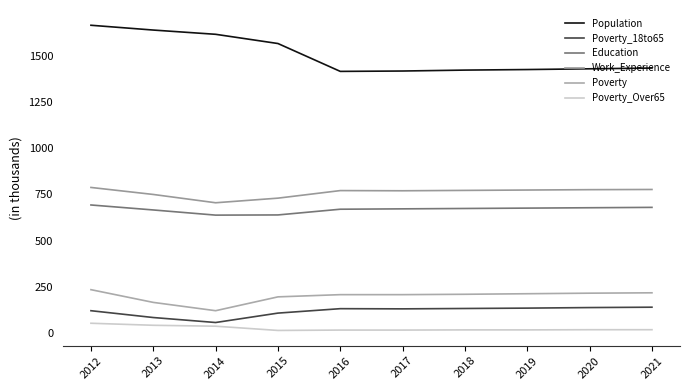

How many lines are shown in the chart?

6